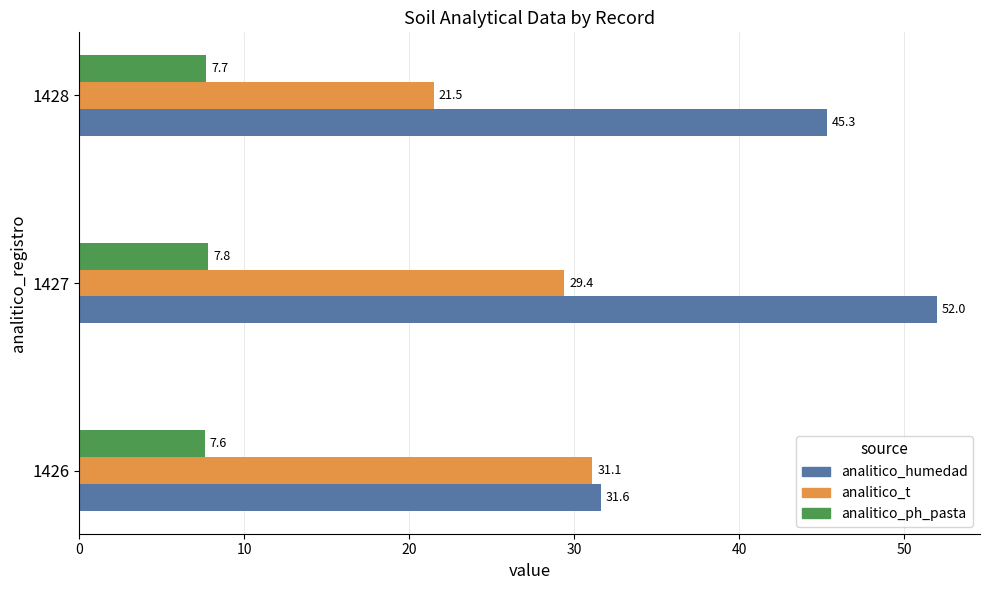

Which series has the largest range (max minus min)?

analitico_humedad